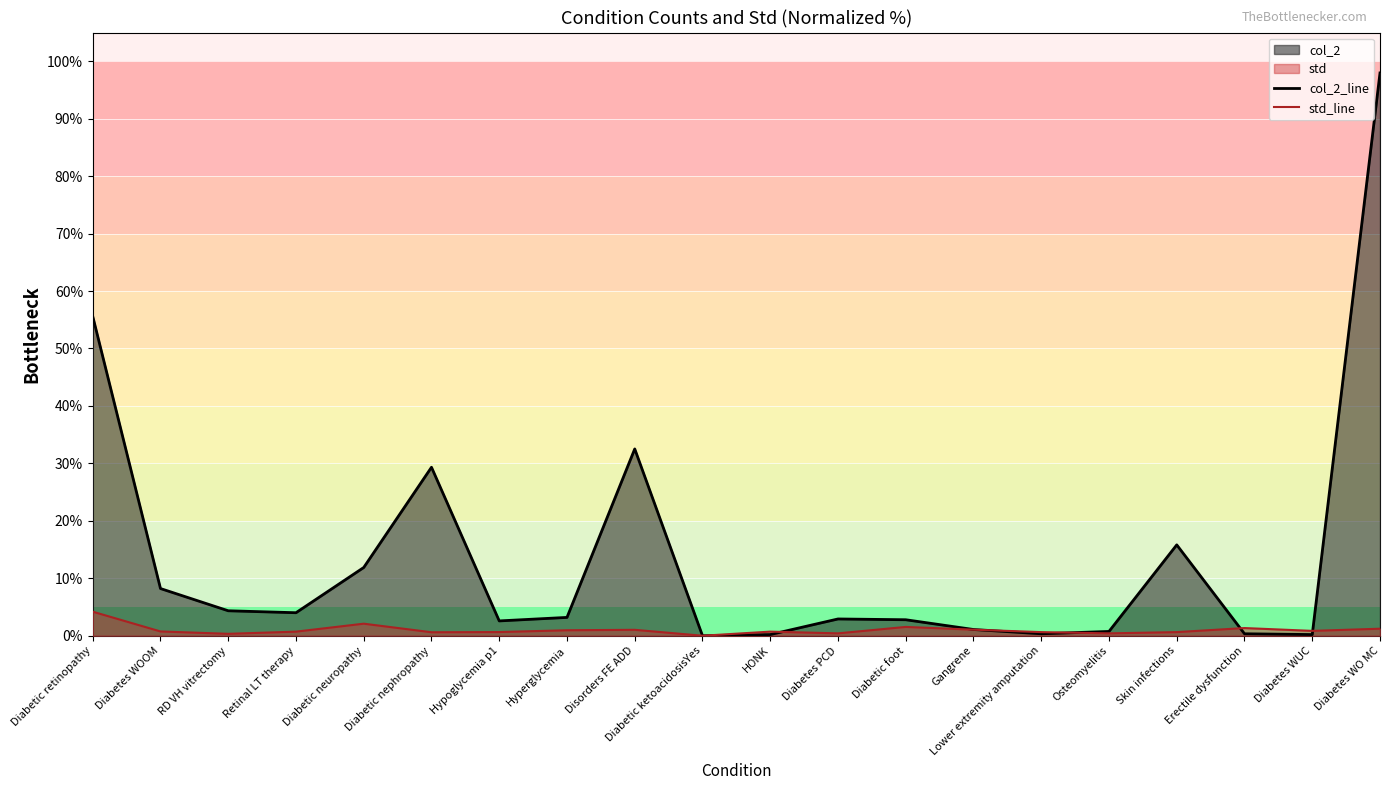

What is the difference between the col_2_line values at Disorders FE ADD and Diabetes WOOM?

24.3